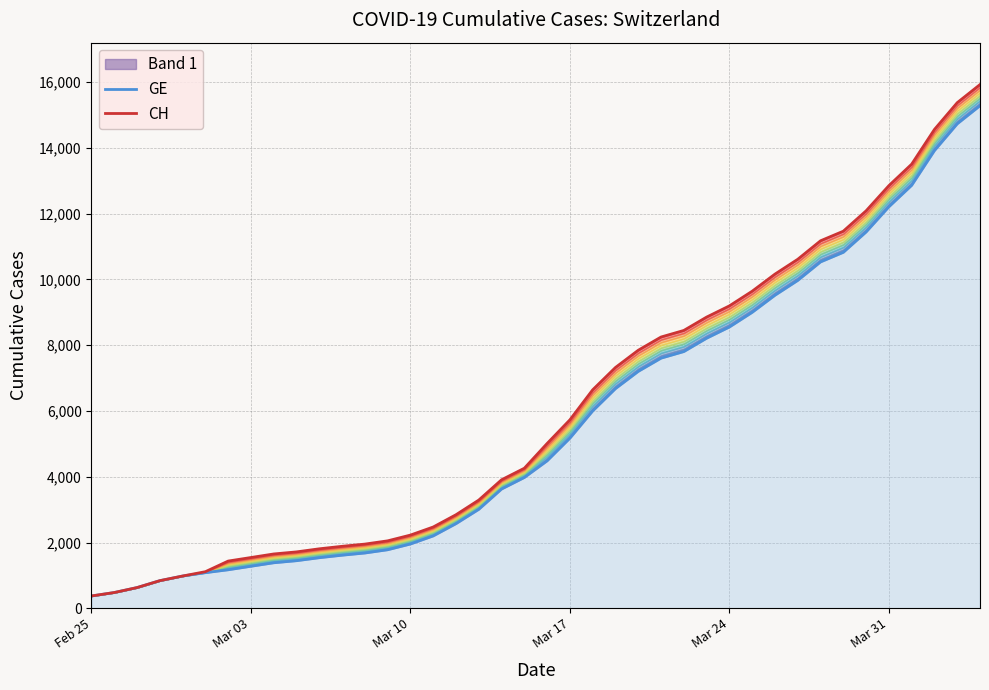

Which series has the widest spread of values?

CH